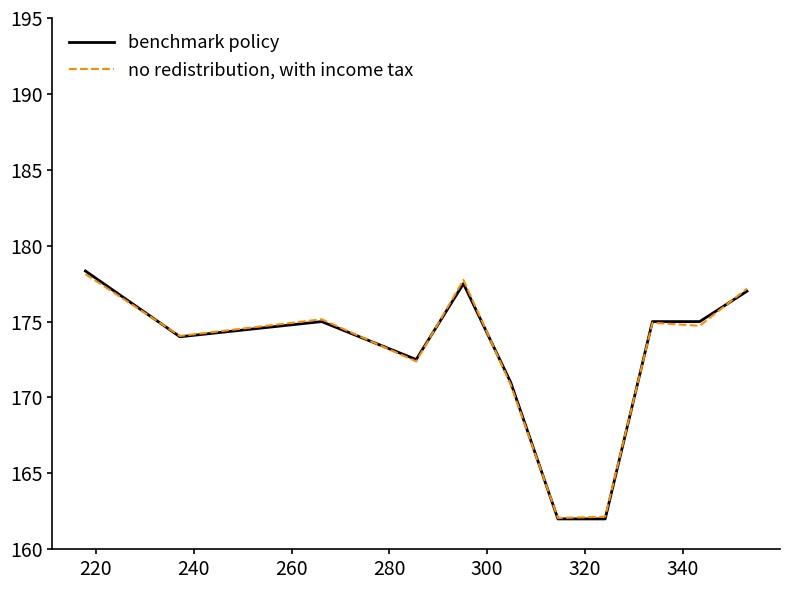

In no redistribution, with income tax, how many points are higher than both neighbors (excluding endpoints)?

3